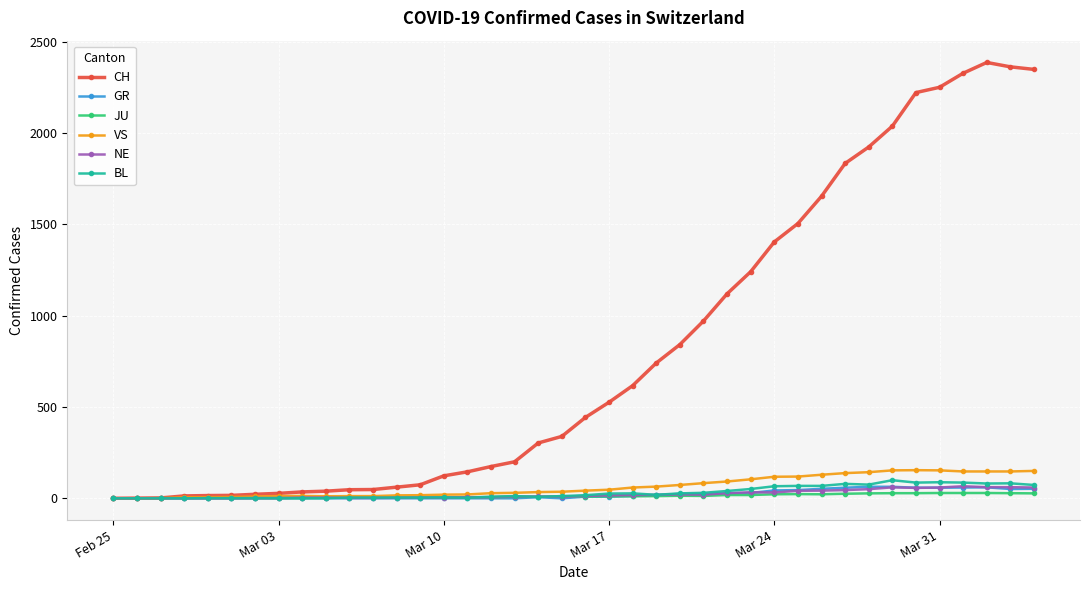

At how many categories does at least one series exceed 683?

17